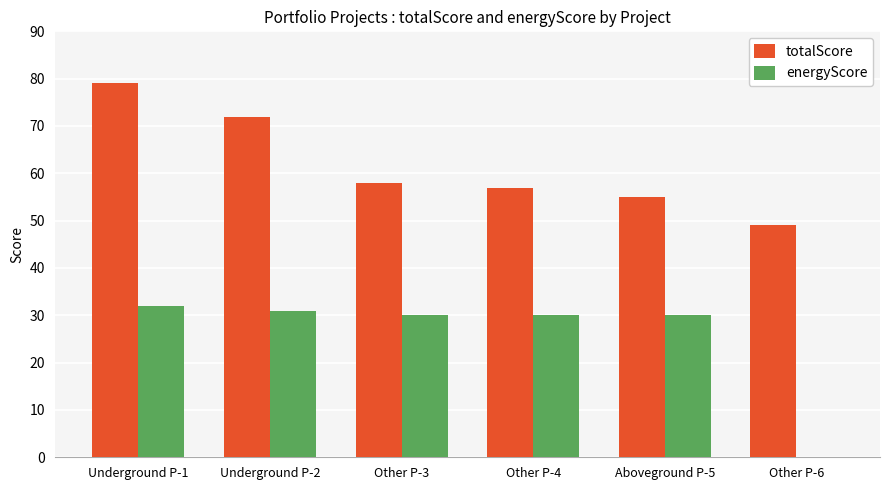

Reading left to right, extract all data points from this chart.

totalScore: Underground P-1=79	Underground P-2=72	Other P-3=58	Other P-4=57	Aboveground P-5=55	Other P-6=49
energyScore: Underground P-1=32	Underground P-2=31	Other P-3=30	Other P-4=30	Aboveground P-5=30	Other P-6=0